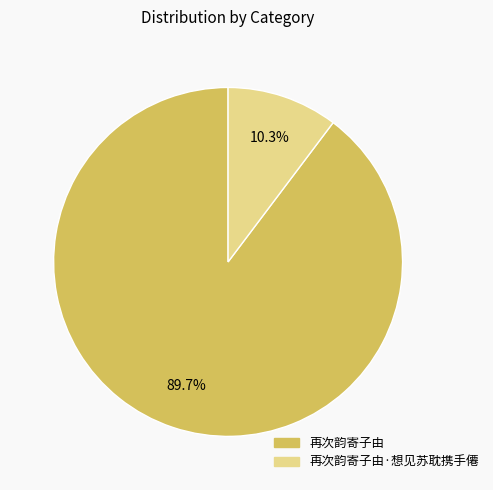

To the nearest percent, what is the difference between the largest and smallest slice percentages?

79%